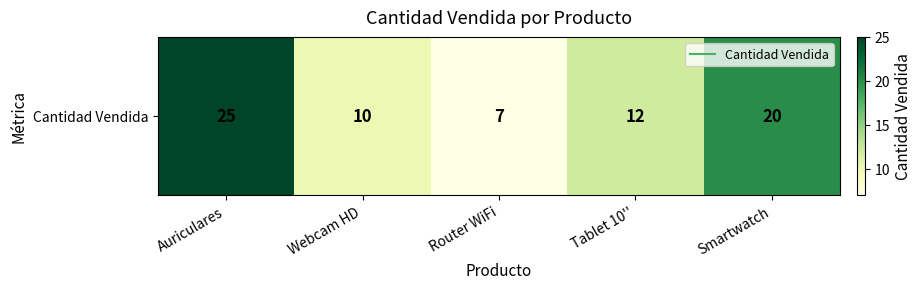

Which category has the highest value across all series?

Auriculares